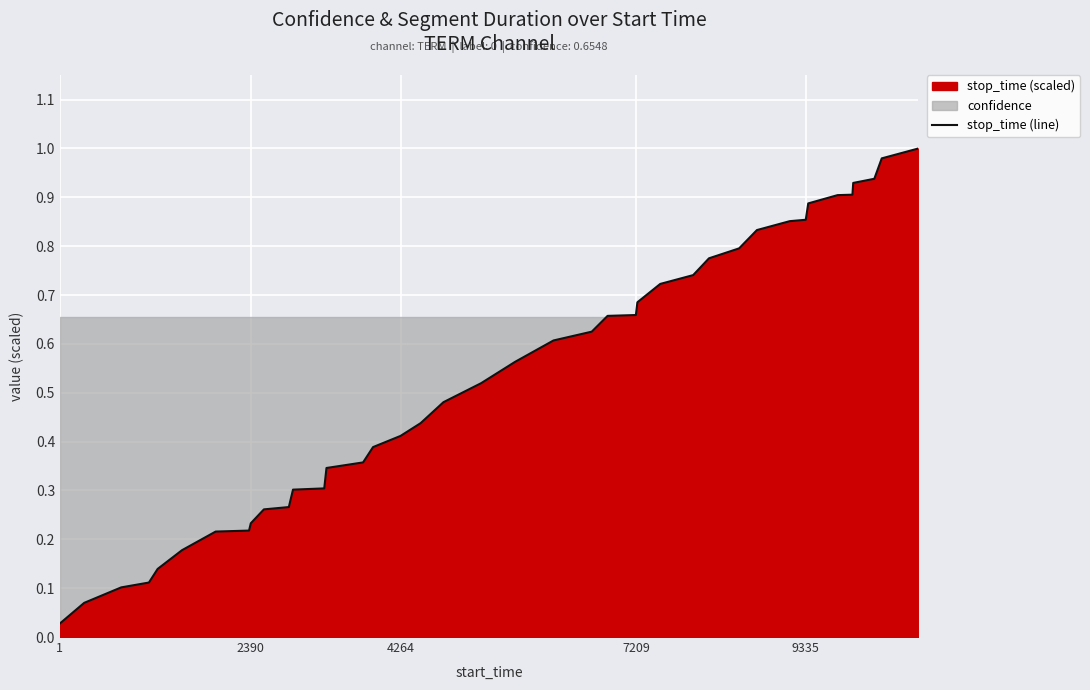

True or false: stop_time (line) has a value of 1.5 at 9335.

False